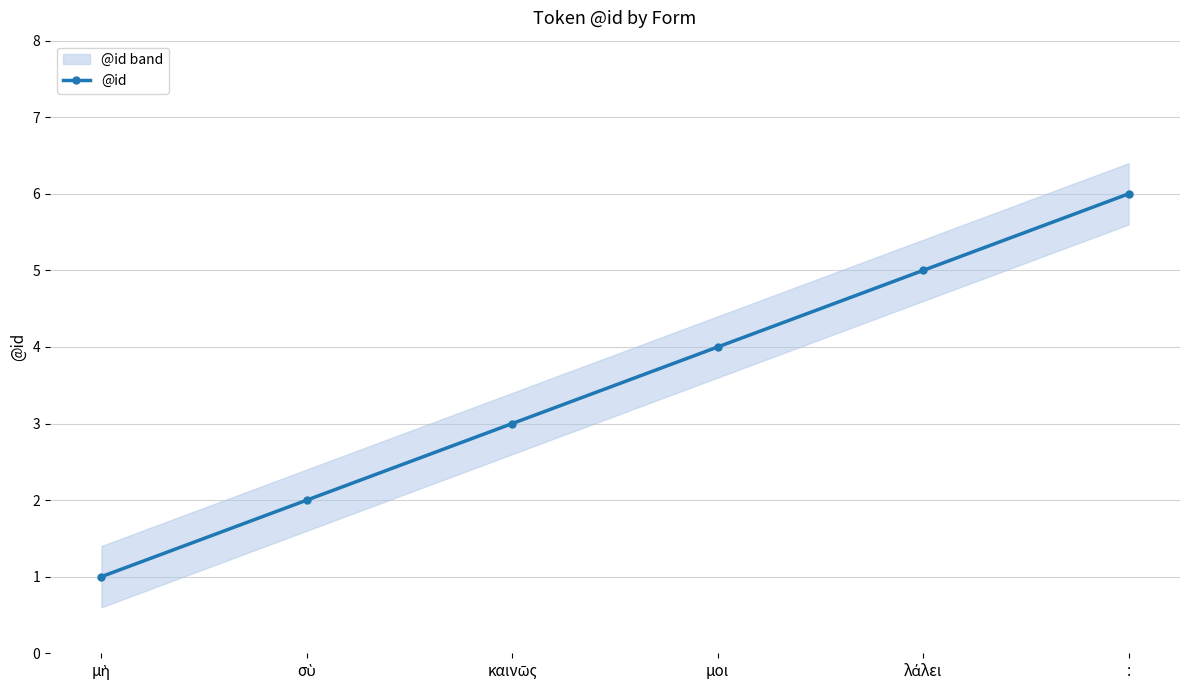

What is the average value?

4